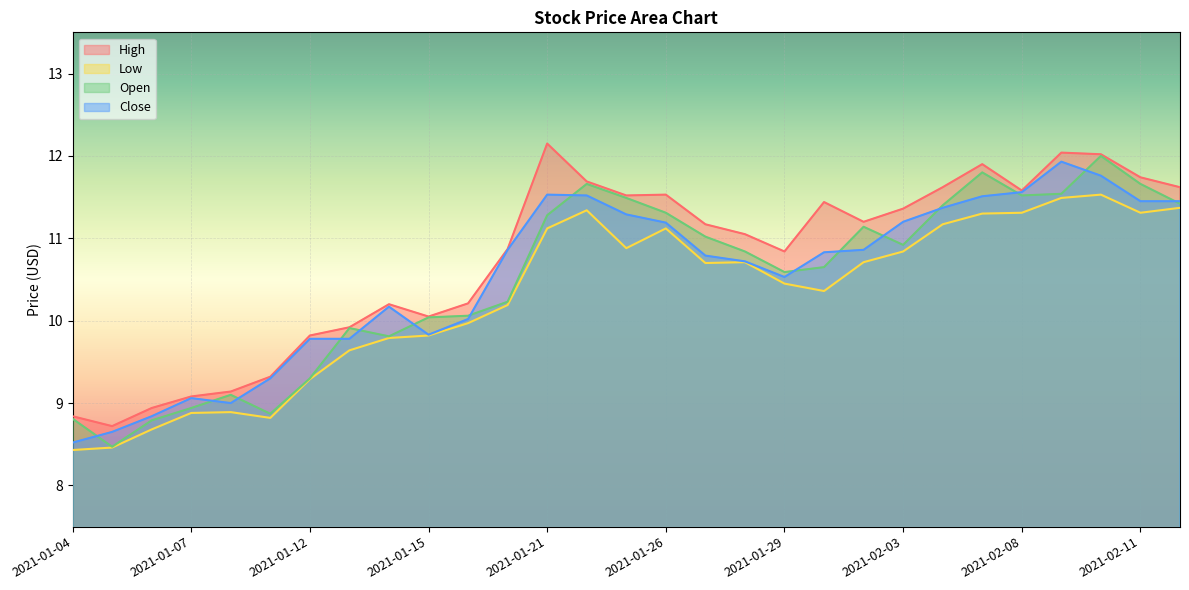

How many categories are shown in the chart?

29